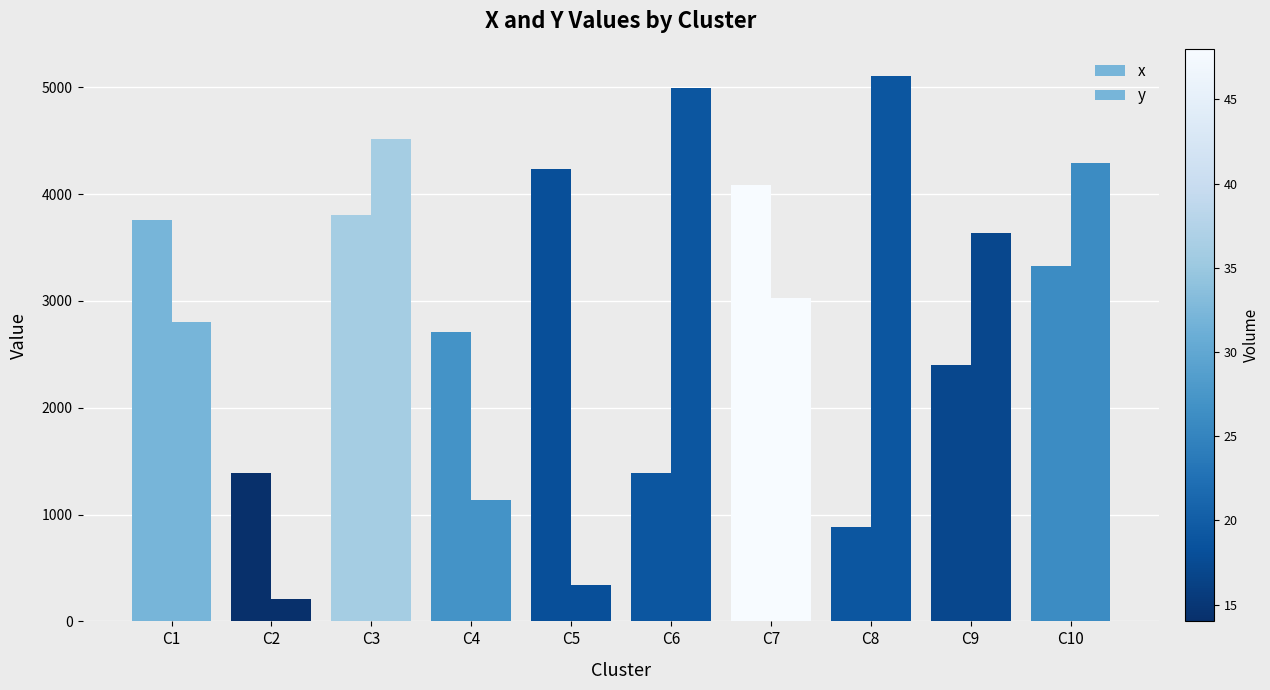

Reading right to left, what are all the values shown in this chart?

x: C10=3323	C9=2397	C8=886	C7=4088	C6=1387	C5=4232	C4=2711	C3=3806	C2=1393	C1=3760
y: C10=4290	C9=3633	C8=5105	C7=3030	C6=4998	C5=337	C4=1137	C3=4516	C2=212	C1=2806